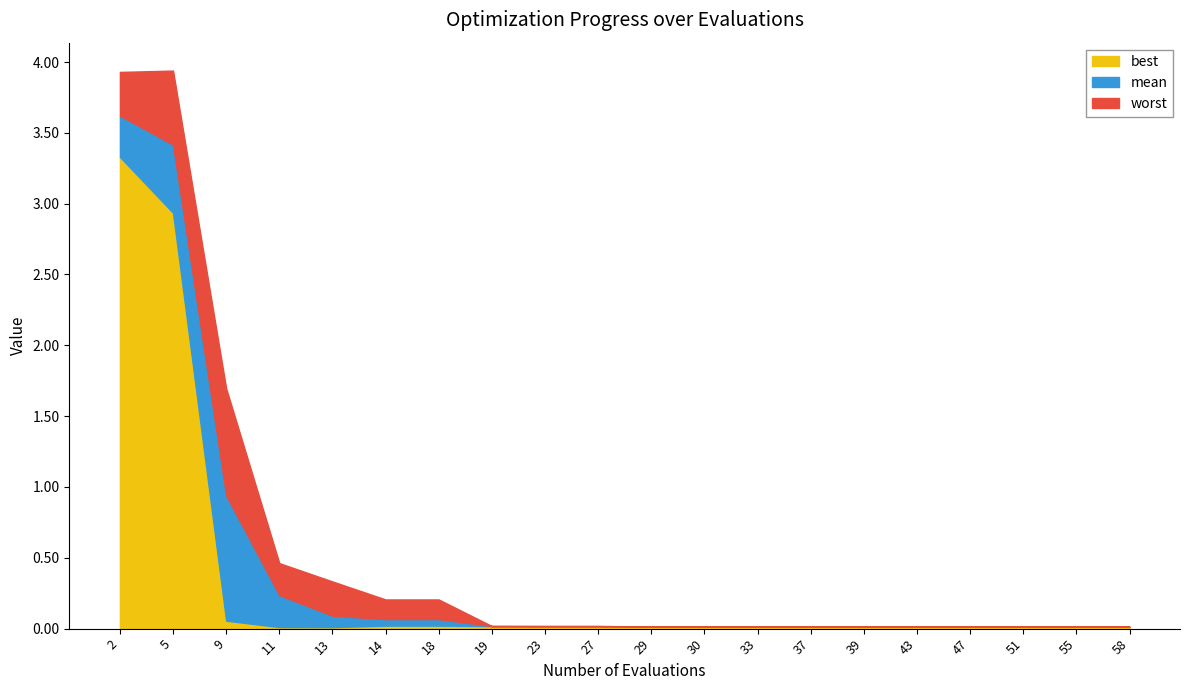

List the labels in order of best value, smallest first.

13, 11, 58, 51, 55, 39, 43, 47, 37, 33, 30, 29, 23, 27, 19, 14, 18, 9, 5, 2